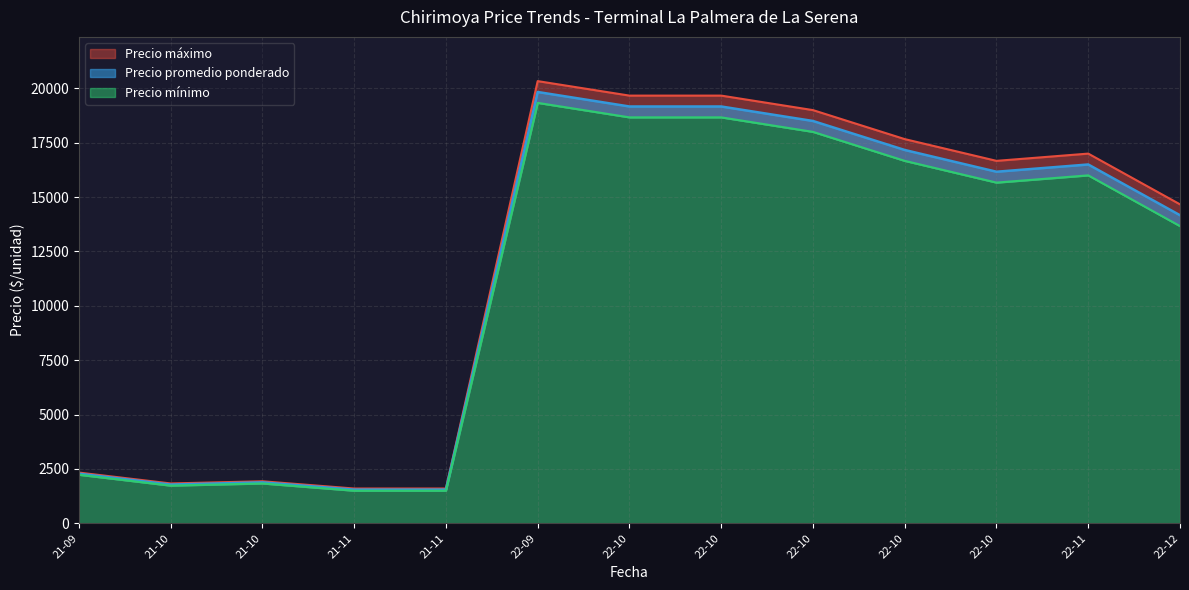

Is the value of Precio mínimo at 2022-10-04 greater than the value of Precio promedio ponderado at 2021-11-25?

Yes